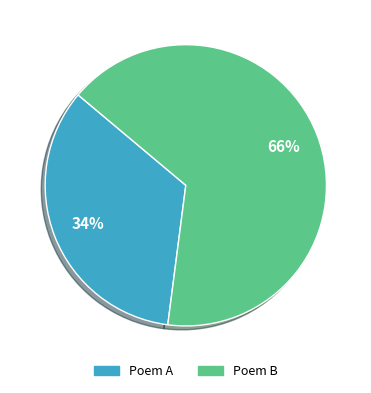

Does any single category account for the majority?

Yes